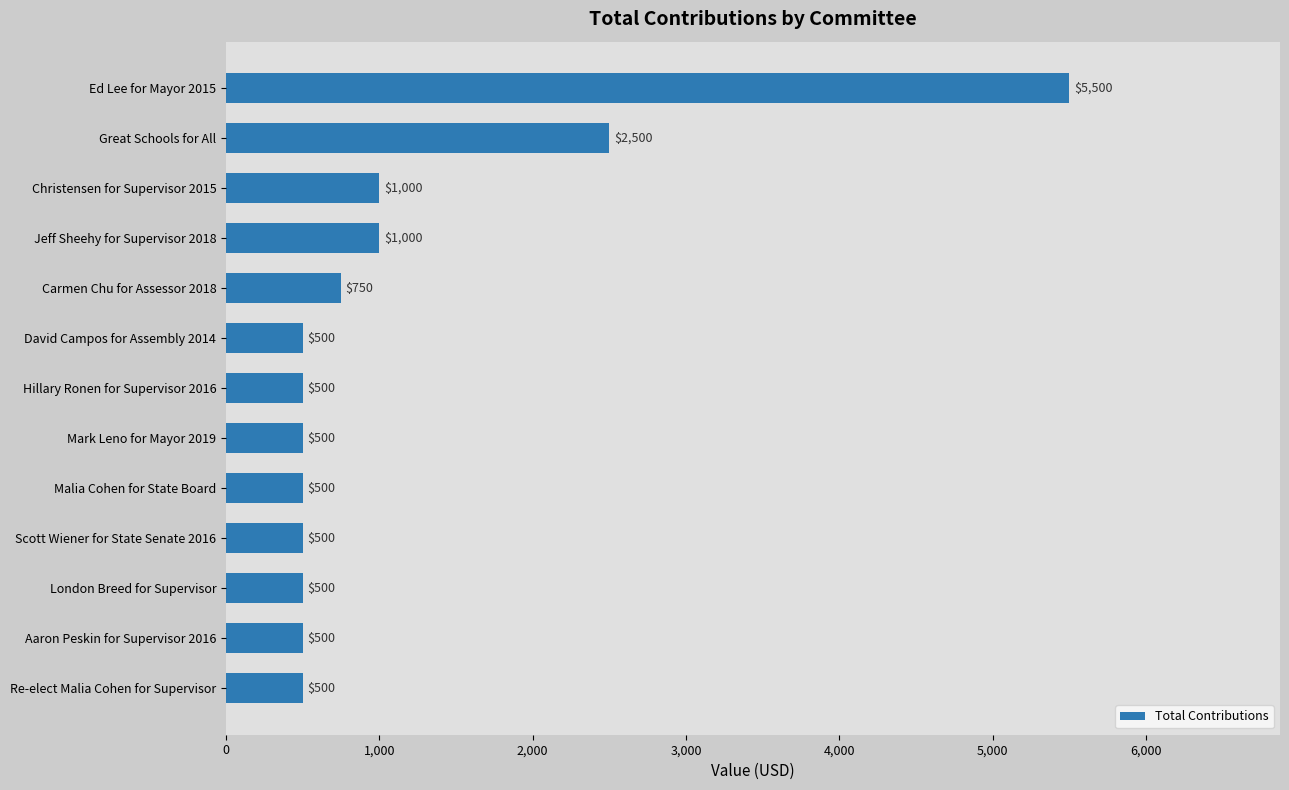

The value at David Campos for Assembly 2014 is 287. True or false?

False